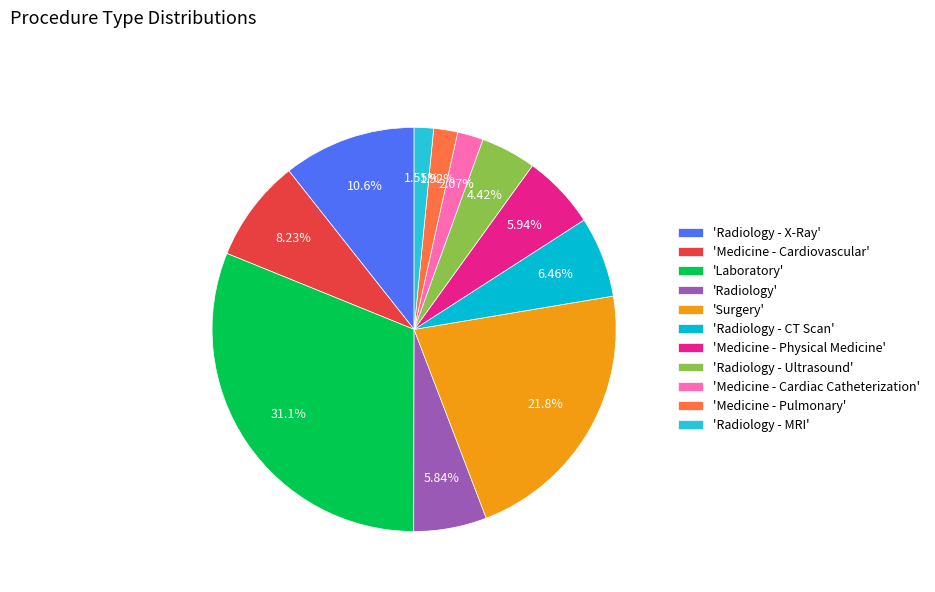

What is the smallest slice in the pie chart?

Radiology - MRI